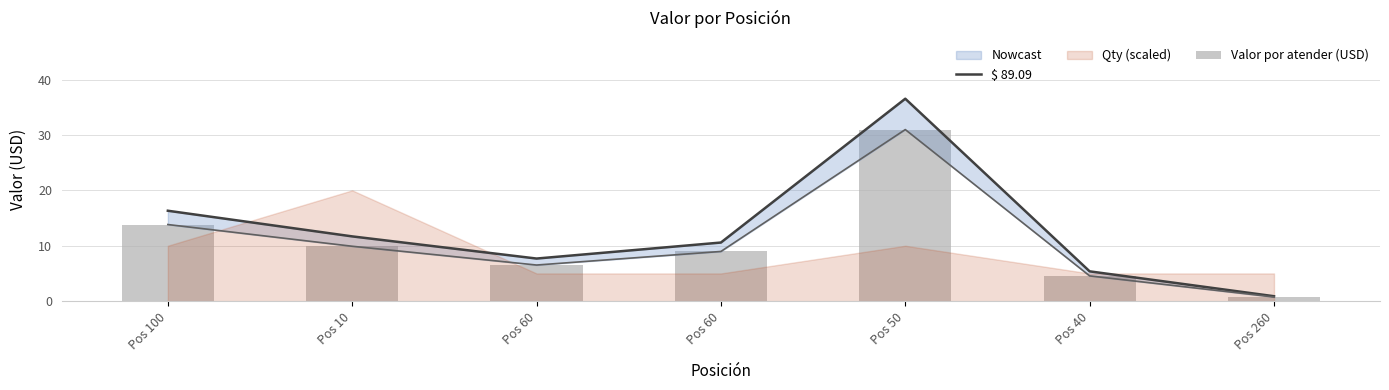

Where is $ 89.09 nearest to the value 18?

Pos 100